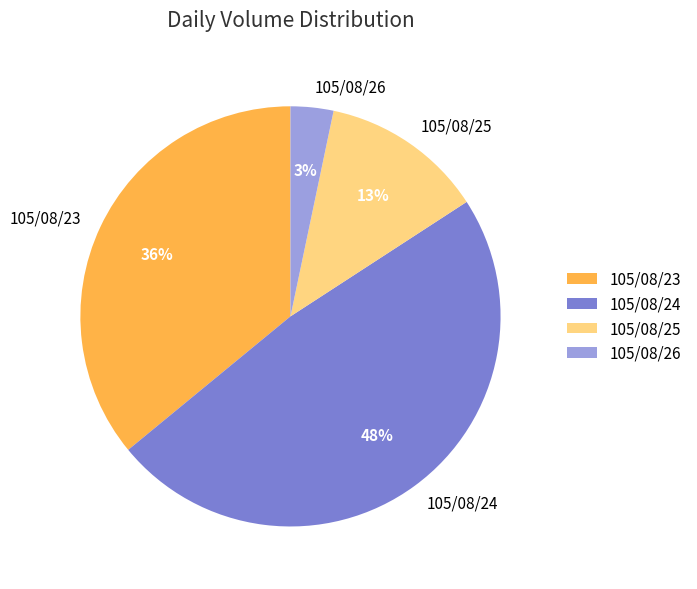

How many slices are in this pie chart?

4